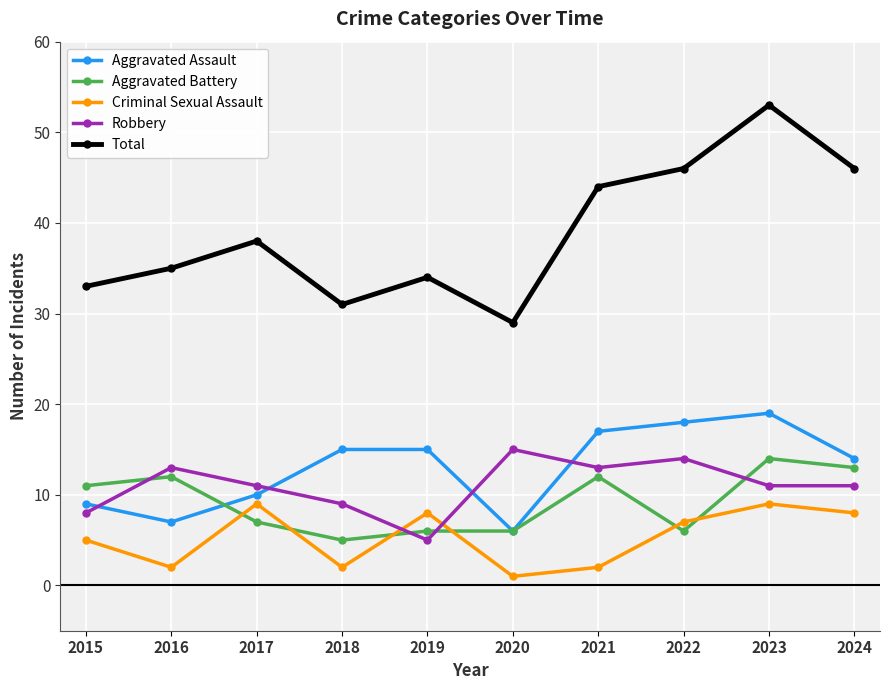

Is this an area chart (filled region under the line)?

No